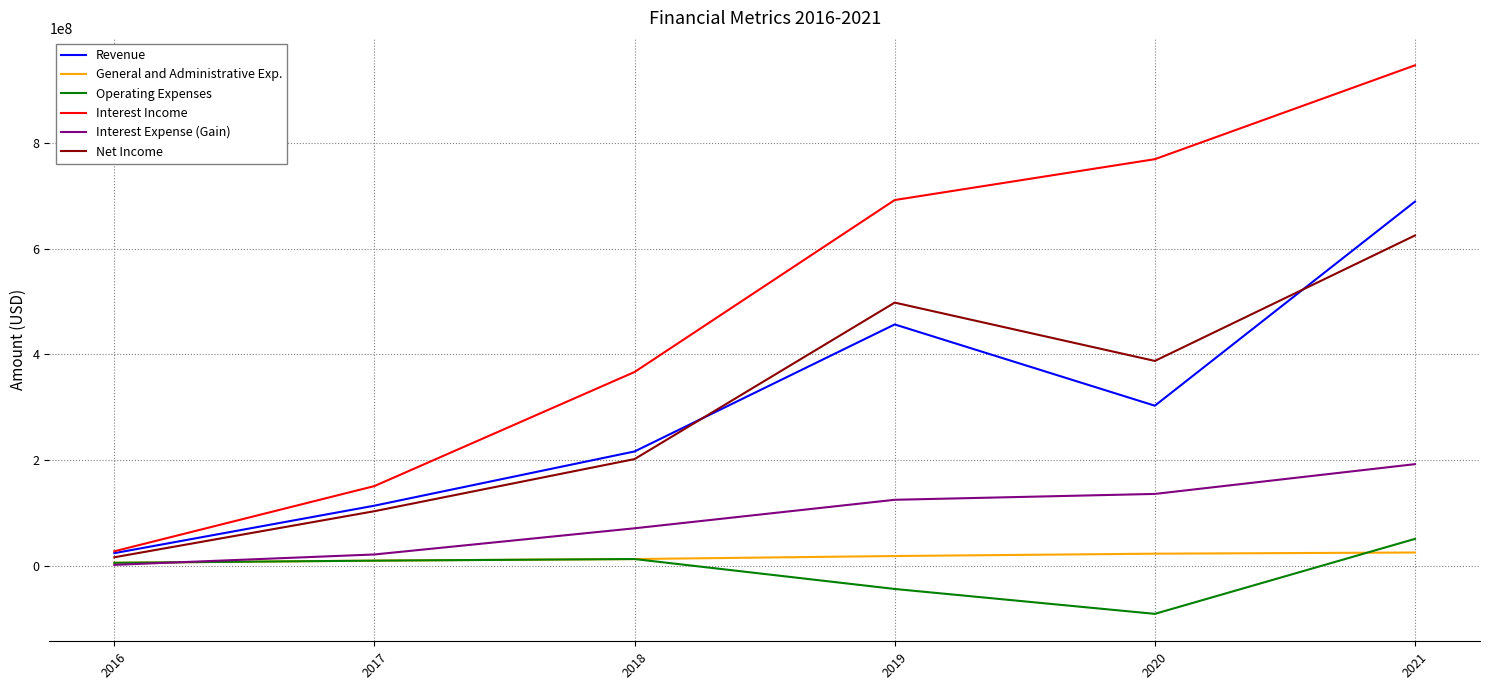

Rank the categories by Interest Income value from highest to lowest.

2021, 2020, 2019, 2018, 2017, 2016